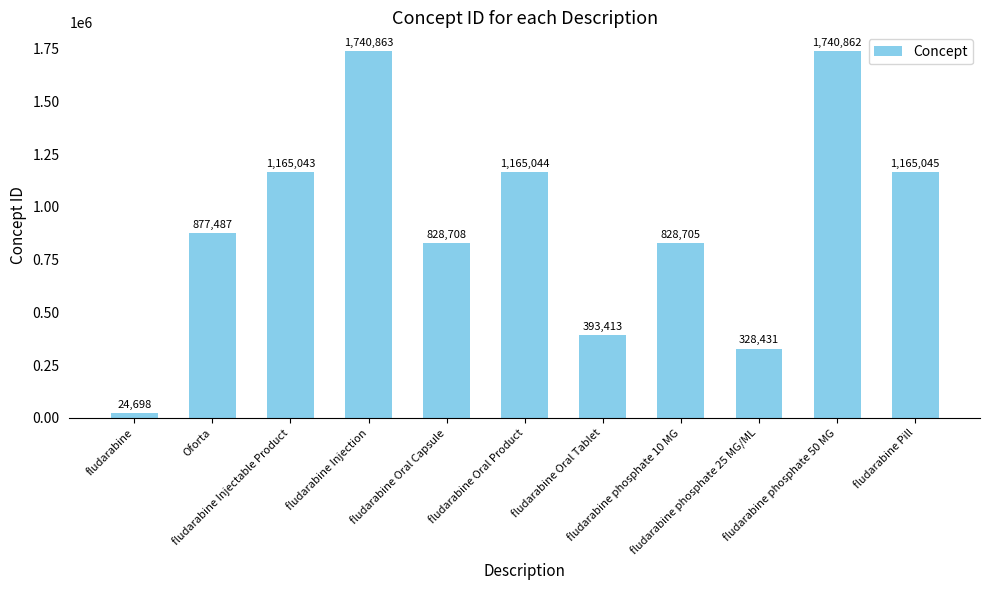

What is the sum of the values at fludarabine Oral Tablet and fludarabine Pill?

1558458